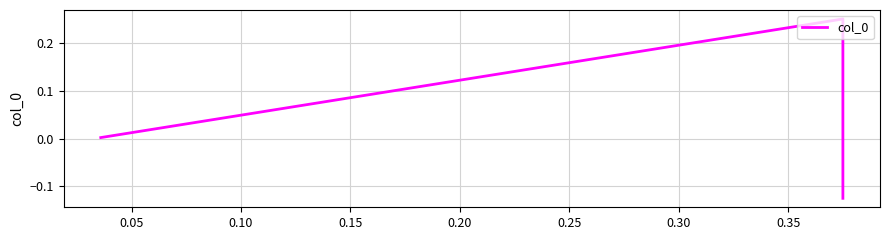

The value at 0.10 is 0.0. True or false?

False